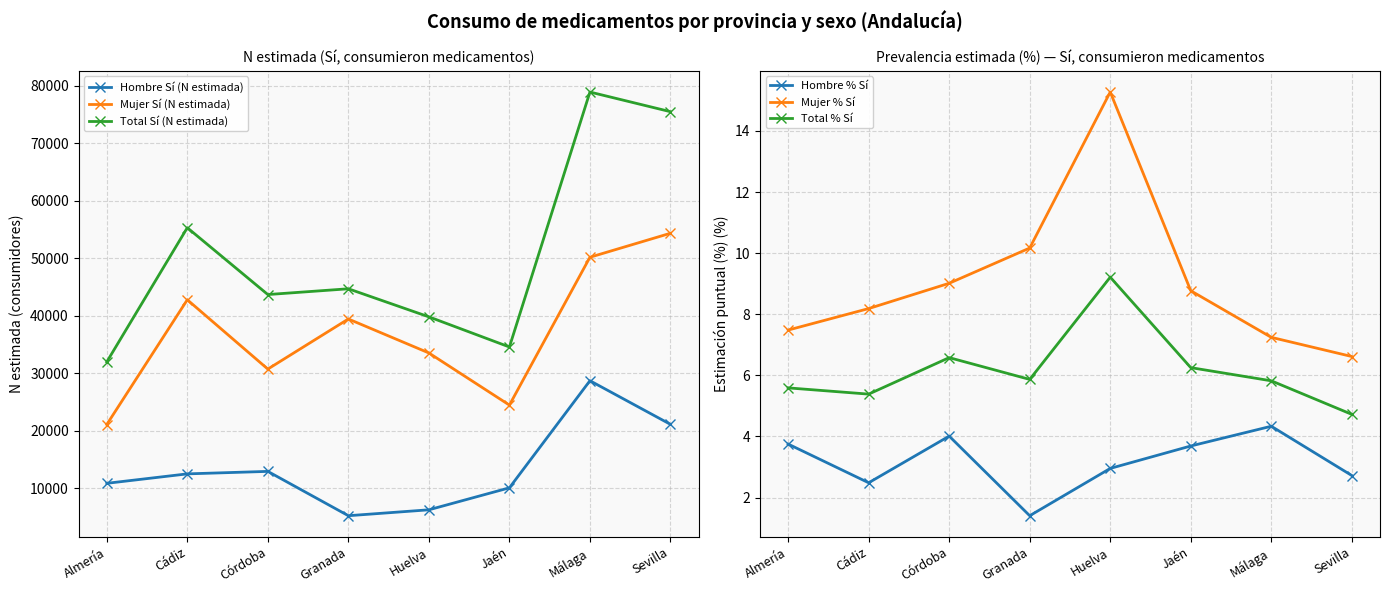

What position from the right is Málaga?

2